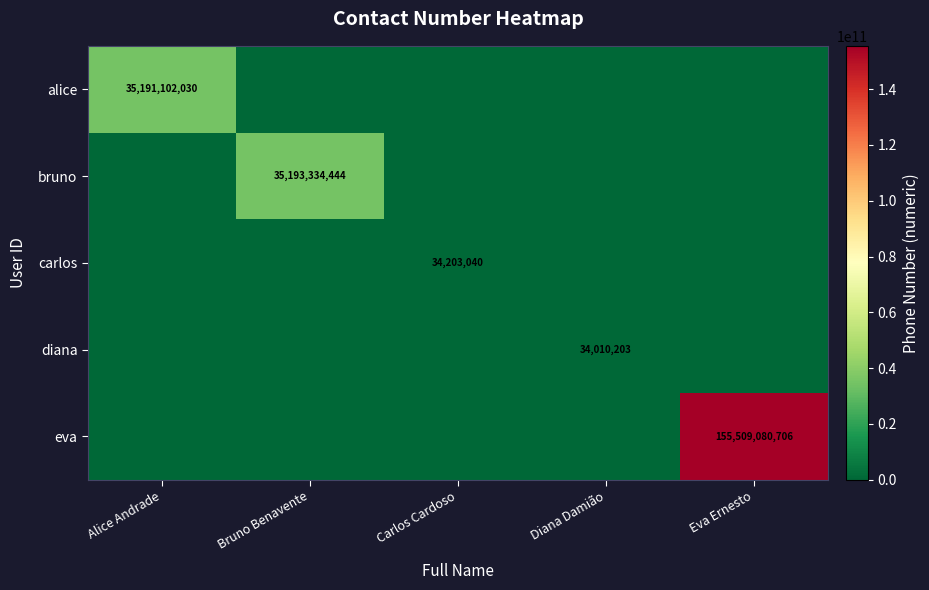

Is it true that bruno equals 35193334444 at Bruno Benavente?

True